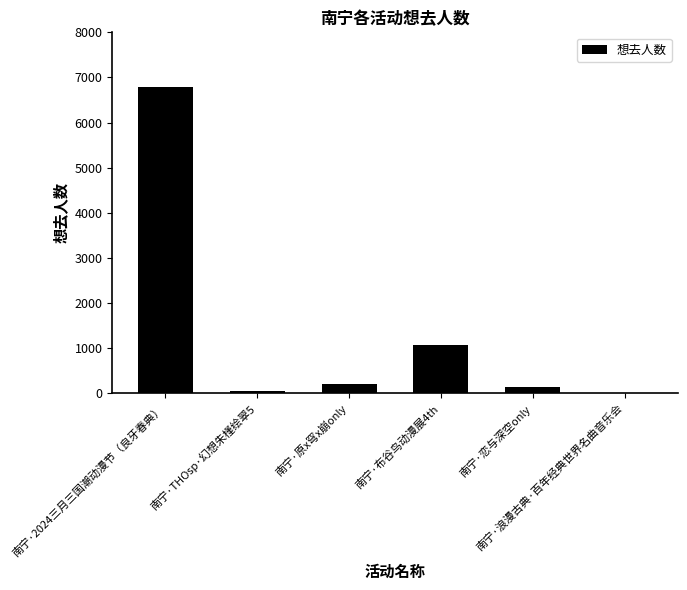

Are the bars grouped side by side (vs. stacked)?

No